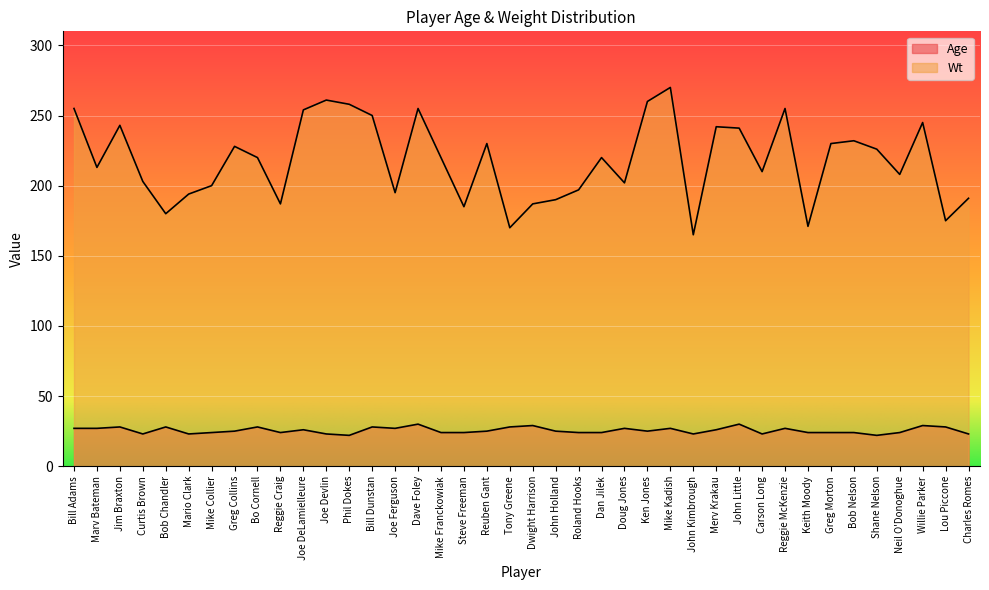

What is the total value across all series at Mike Collier?

224